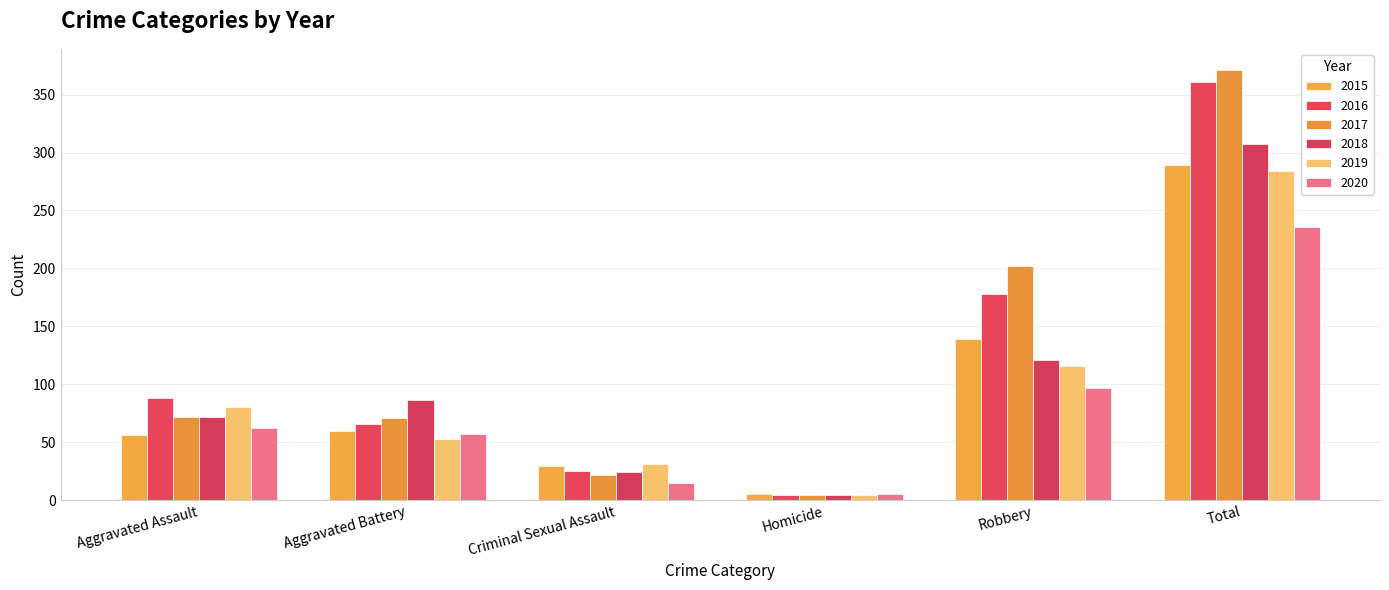

What is the total value across all series at Aggravated Assault?

430